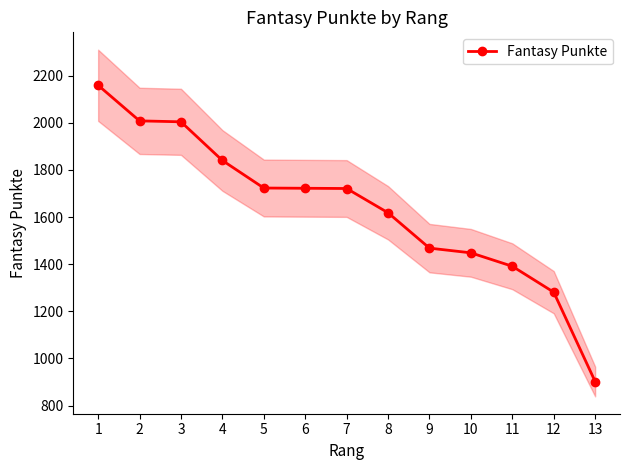

The chart shows a value of 1840 at 4. True or false?

True